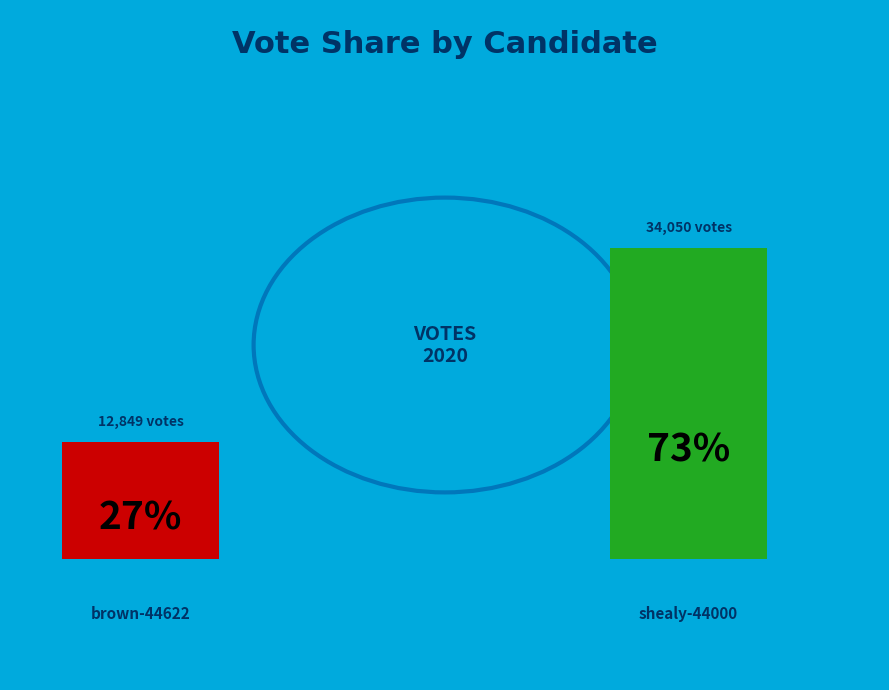

True or false: shealy-44000 accounts for 78% of the total.

False